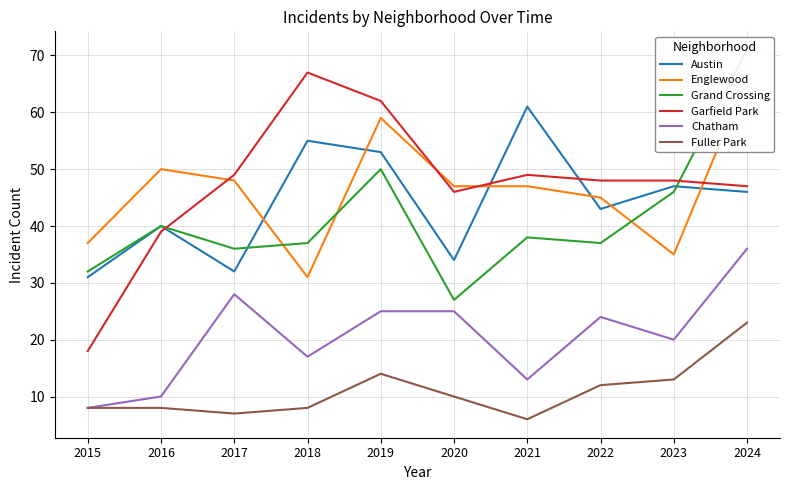

At which category is the sum across all series the highest?

2024